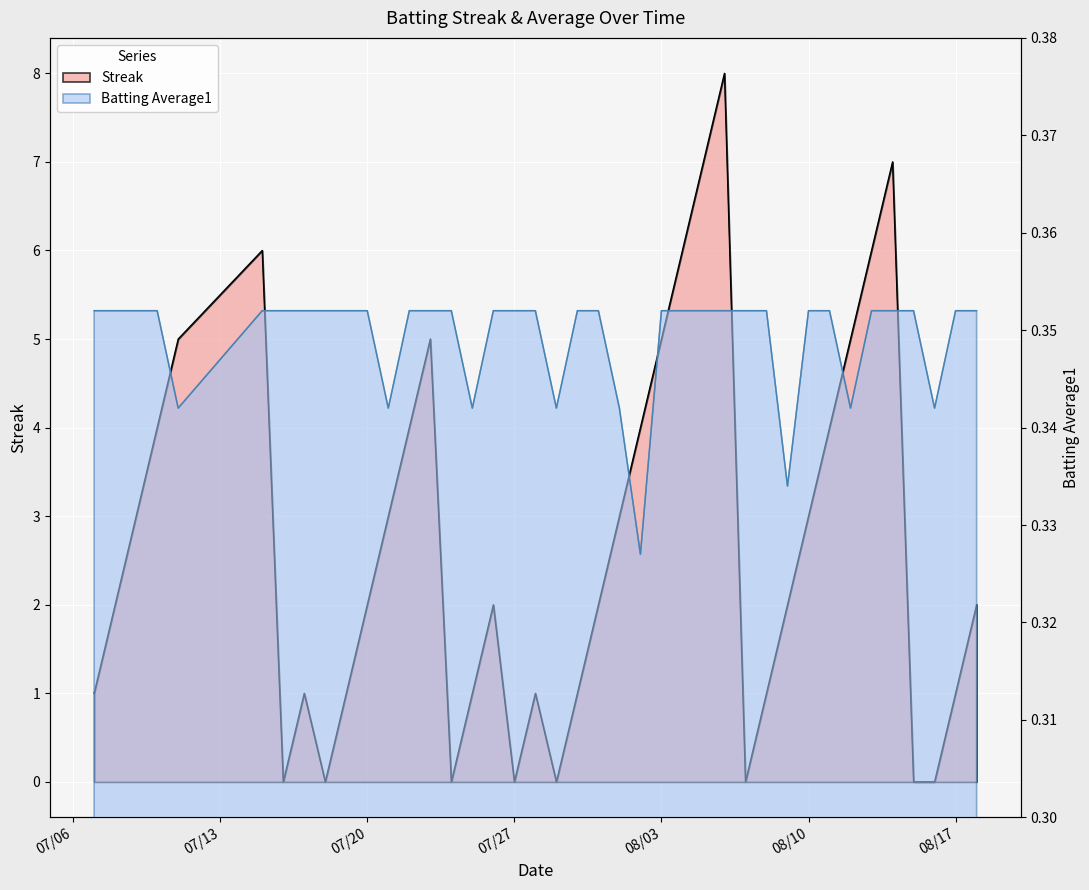

What are all the series names shown in the legend?

Streak, Batting Average1